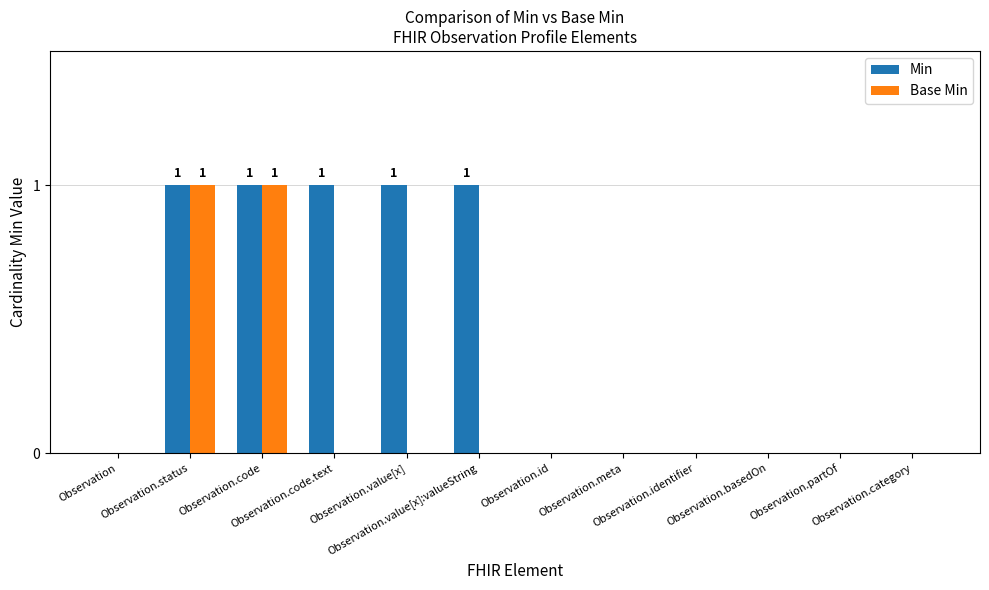

Which series has the largest total across all categories?

Min